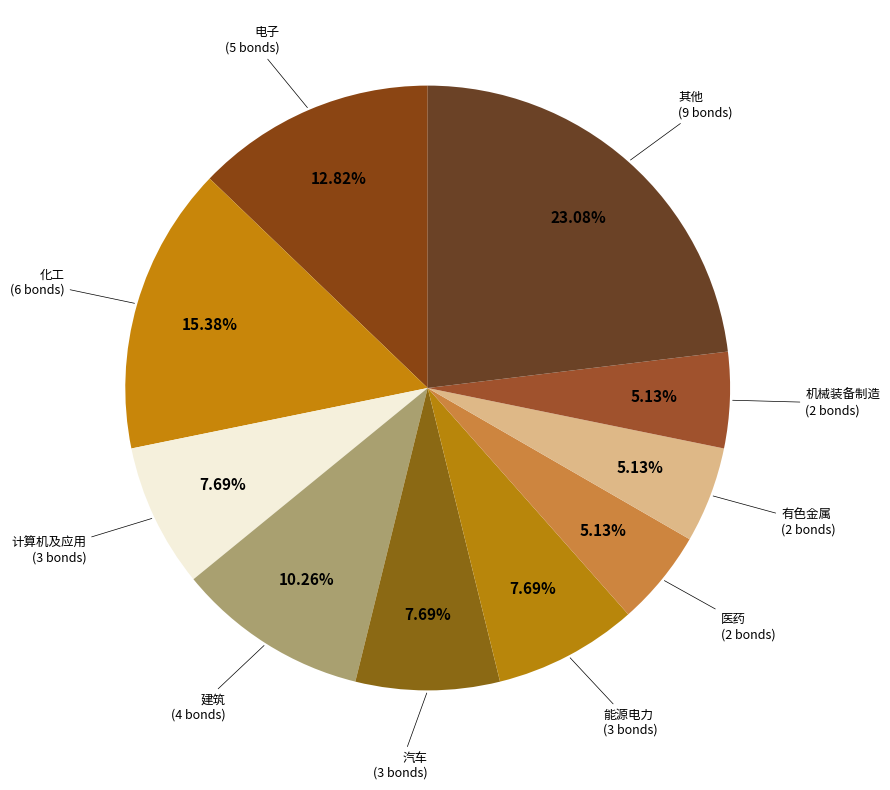

Does any single category account for the majority?

No